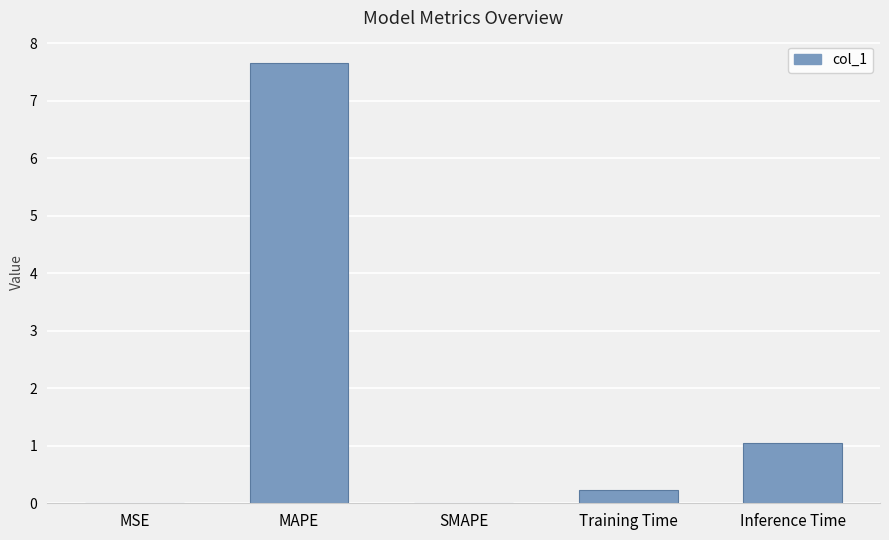

What is the change in value from MAPE to Training Time?

-7.4